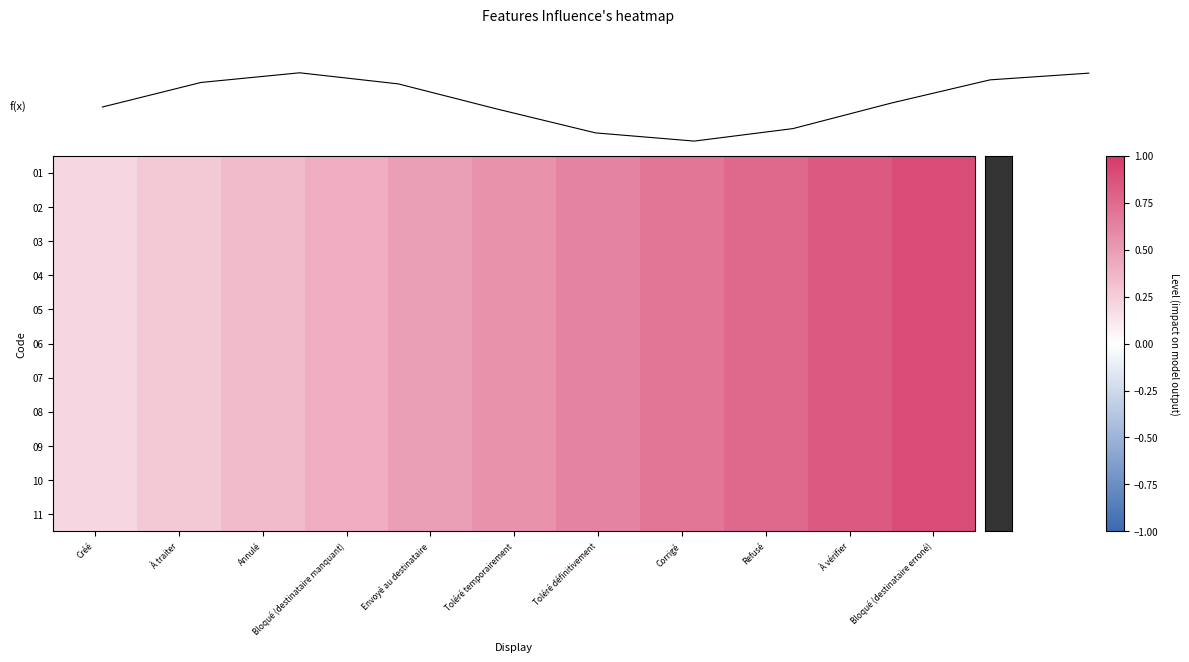

Between Corrigé and Bloqué (destinataire erroné), which series saw the biggest shift?

f(x)